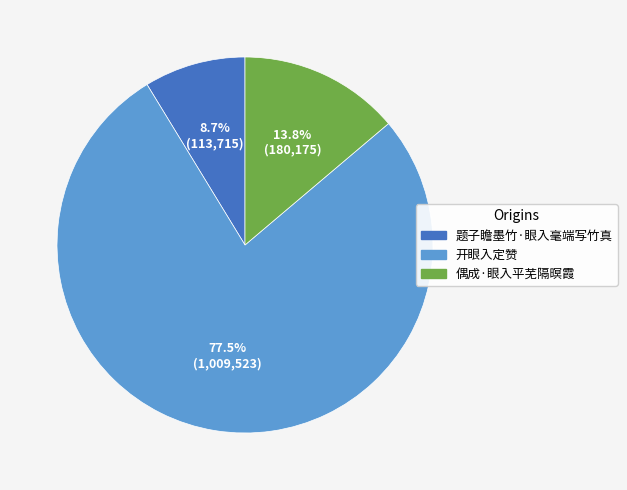

What percentage do 开眼入定赞 and 偶成·眼入平芜隔暝霞 together represent?

91.3%